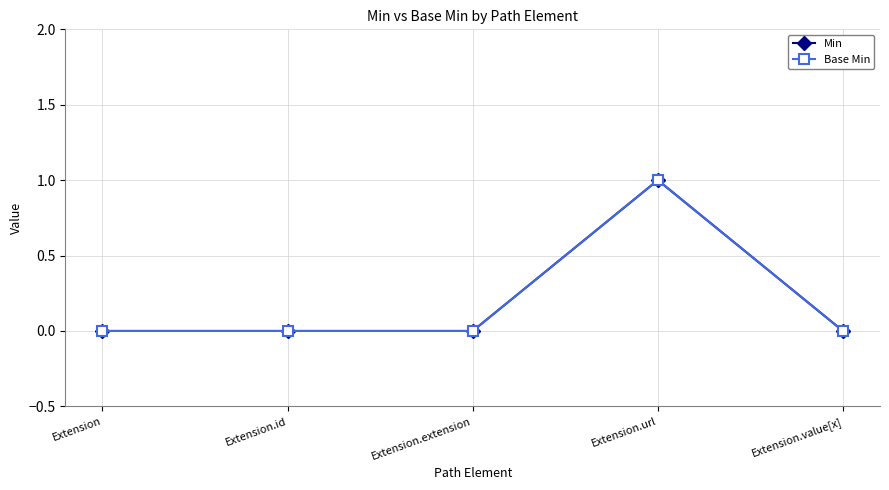

Does the chart have visible grid lines?

Yes